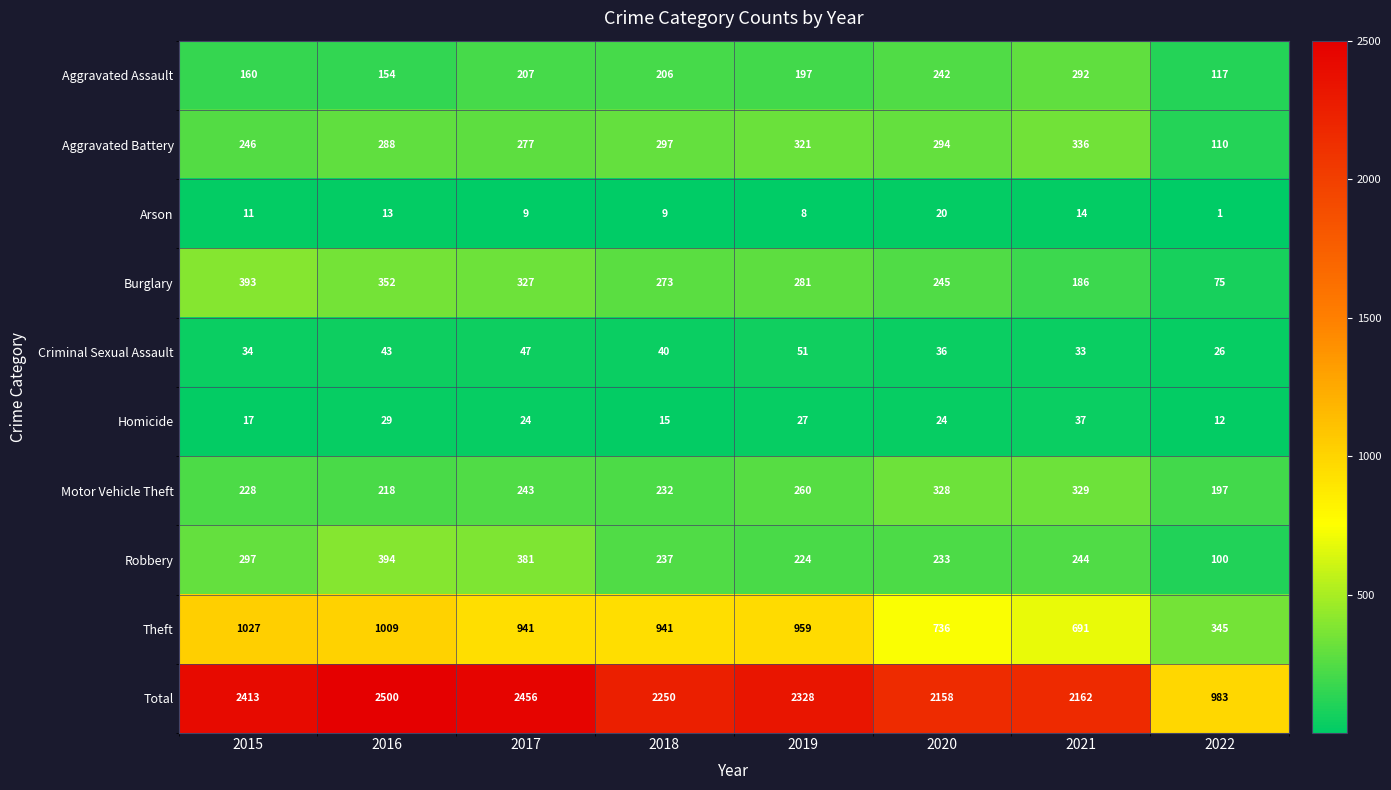

Count the number of data series in this chart.

10